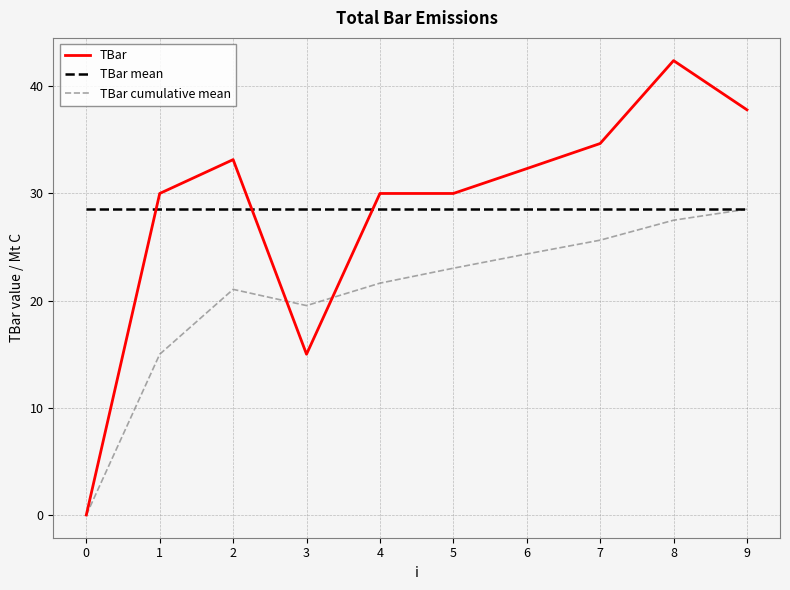

In TBar cumulative mean, how many points are lower than both neighbors (excluding endpoints)?

1